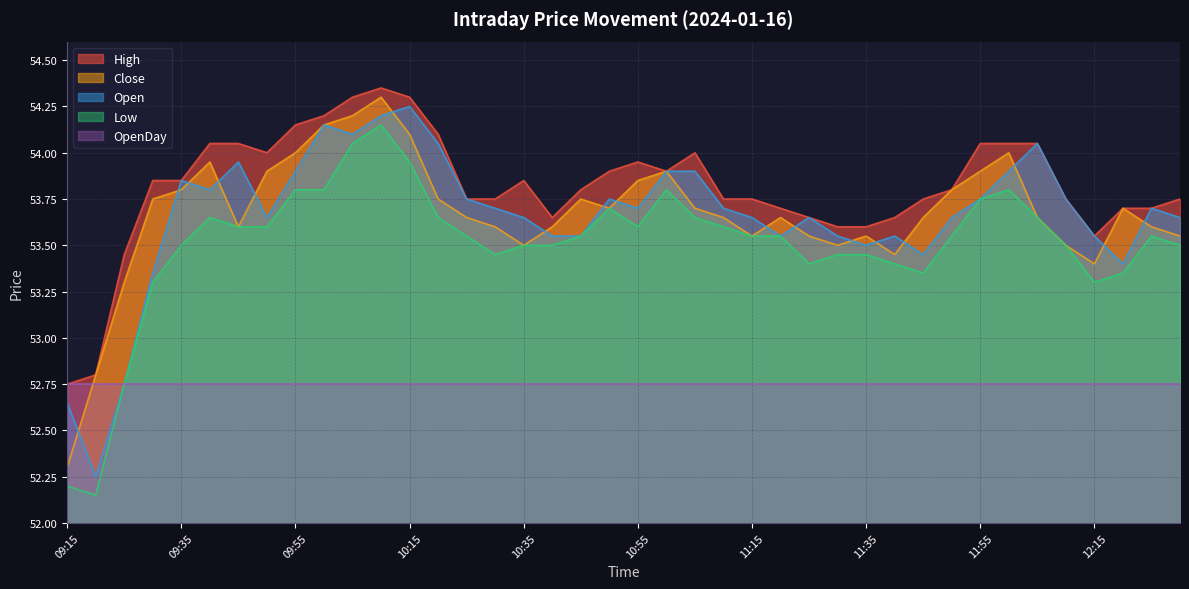

Between 11:35 and 12:25, which is larger?

12:25